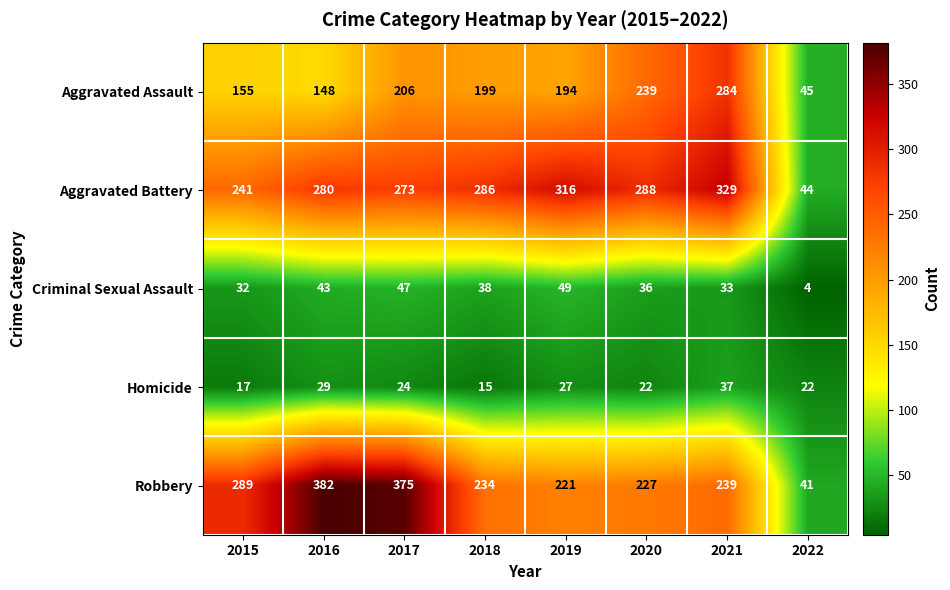

What is the total value across all series at 2015?

734